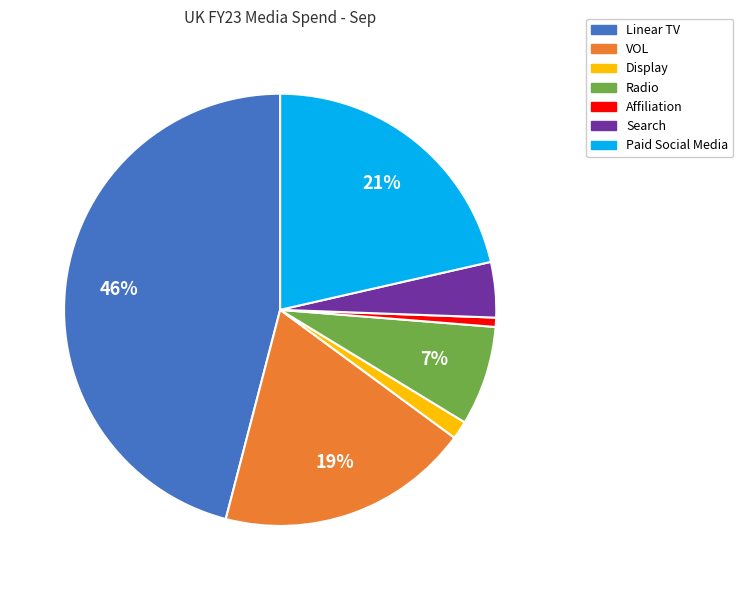

Which category has the biggest portion of the pie?

Linear TV